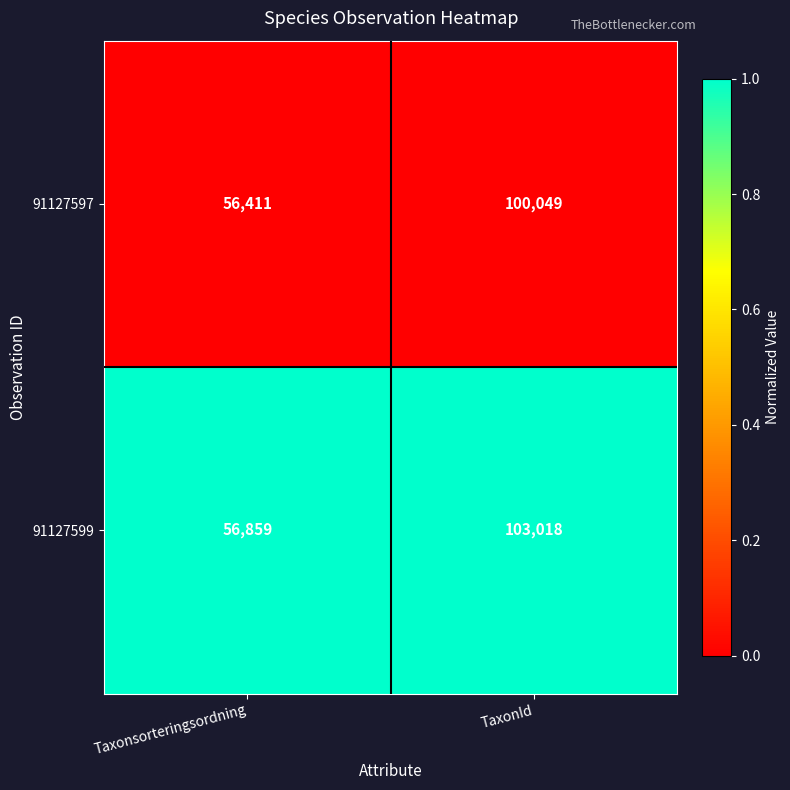

What value does the 91127597 series have at TaxonId?

100049